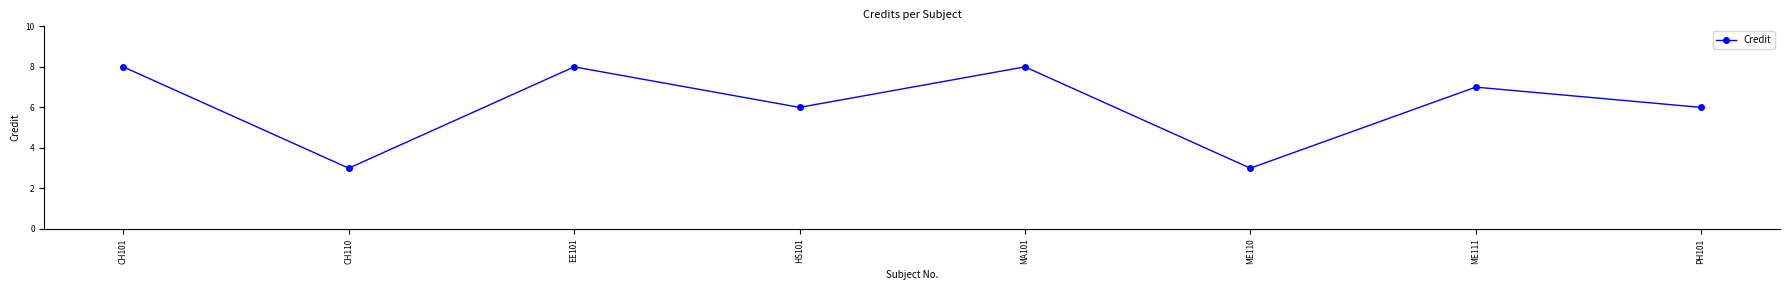

What is the label of the 2nd point from the left?

CH110